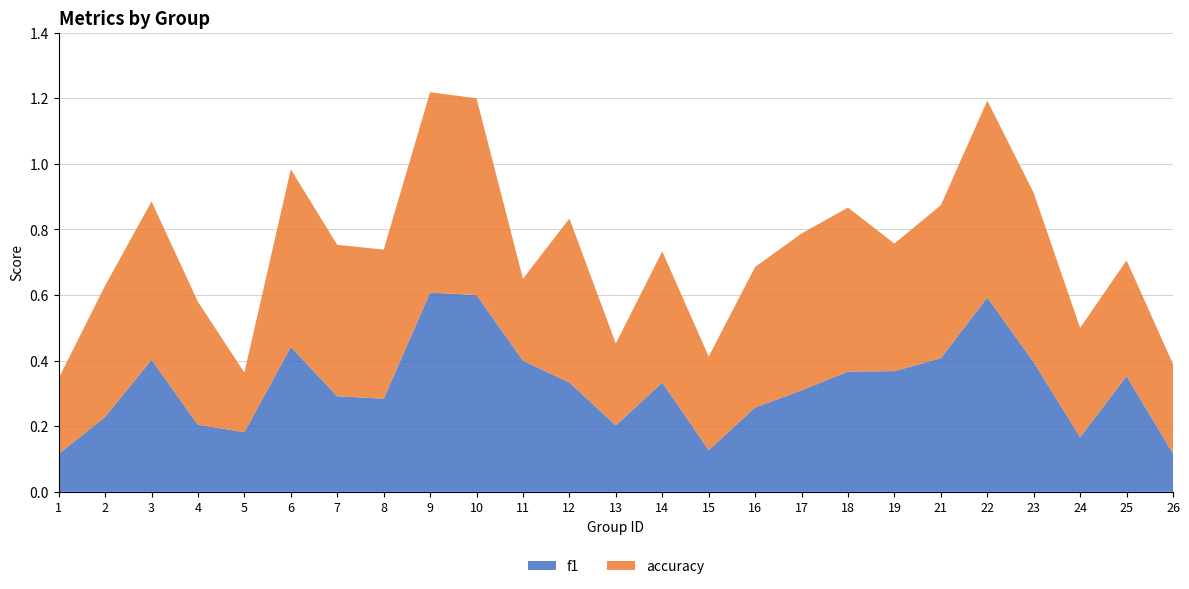

Reading left to right, what are all the values shown in this chart?

f1: 0.1	0.2	0.4	0.2	0.2	0.4	0.3	0.3	0.6	0.6	0.4	0.3	0.2	0.3	0.1	0.3	0.3	0.4	0.4	0.4	0.6	0.4	0.2	0.4	0.1
accuracy: 0.2	0.4	0.5	0.4	0.2	0.5	0.5	0.5	0.6	0.6	0.2	0.5	0.2	0.4	0.3	0.4	0.5	0.5	0.4	0.5	0.6	0.5	0.3	0.4	0.3